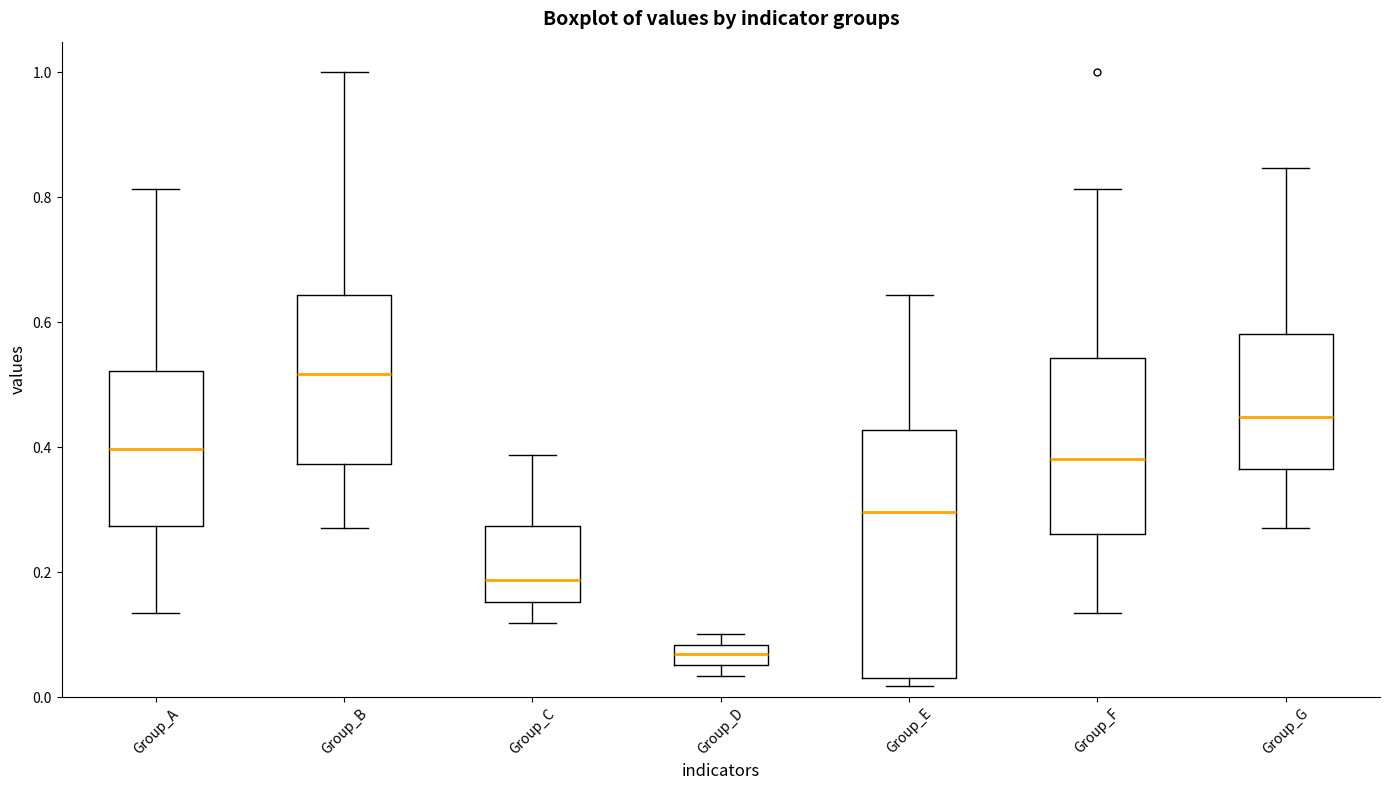

Which box's median line is the highest?

Group_B